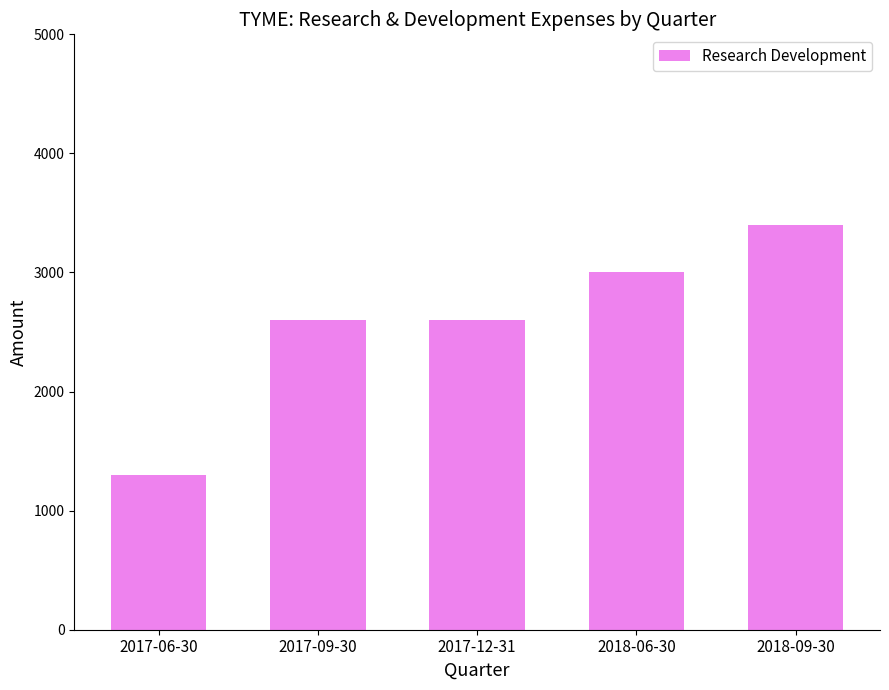

What is the label of the 3rd bar from the right?

2017-12-31